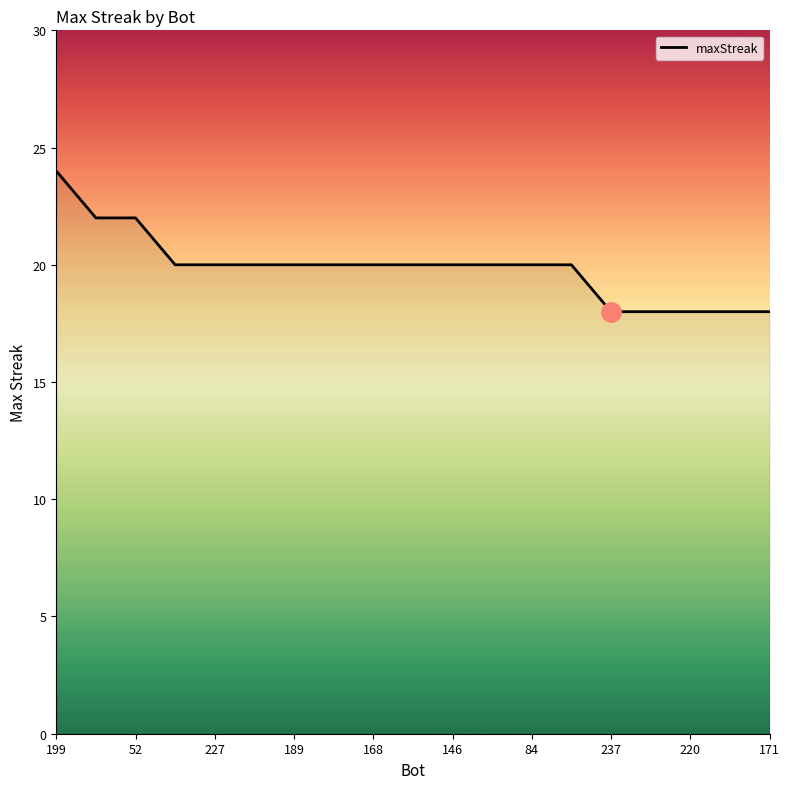

What is the difference between the maximum and minimum values?

6